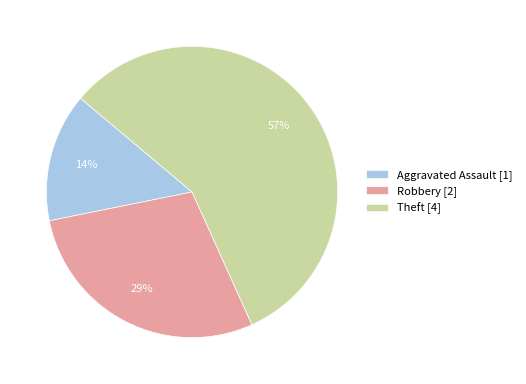

Approximately how many times larger is the value at Theft [4] compared to Robbery [2]?

2.0